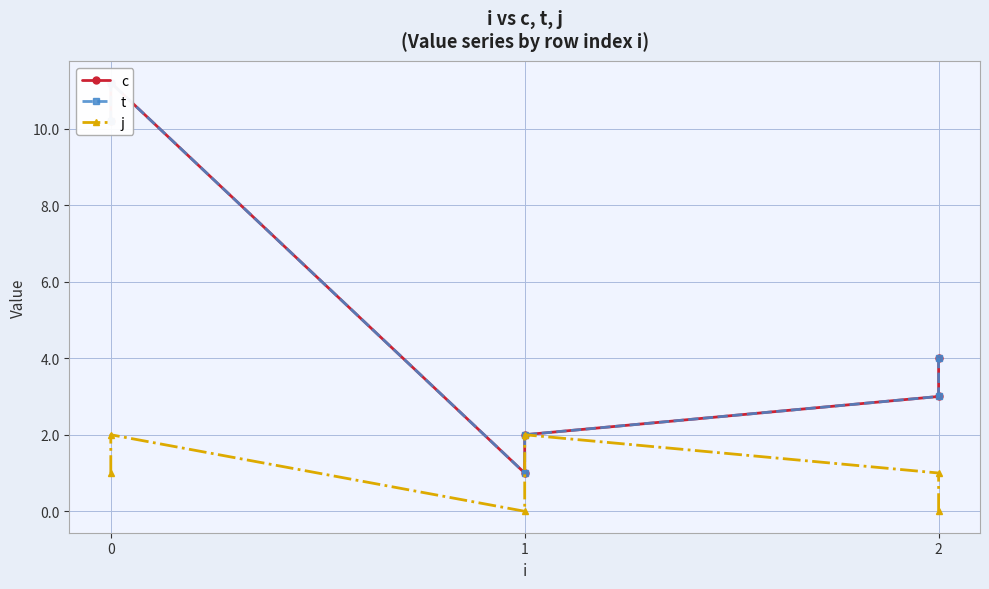

How many lines are shown in the chart?

3